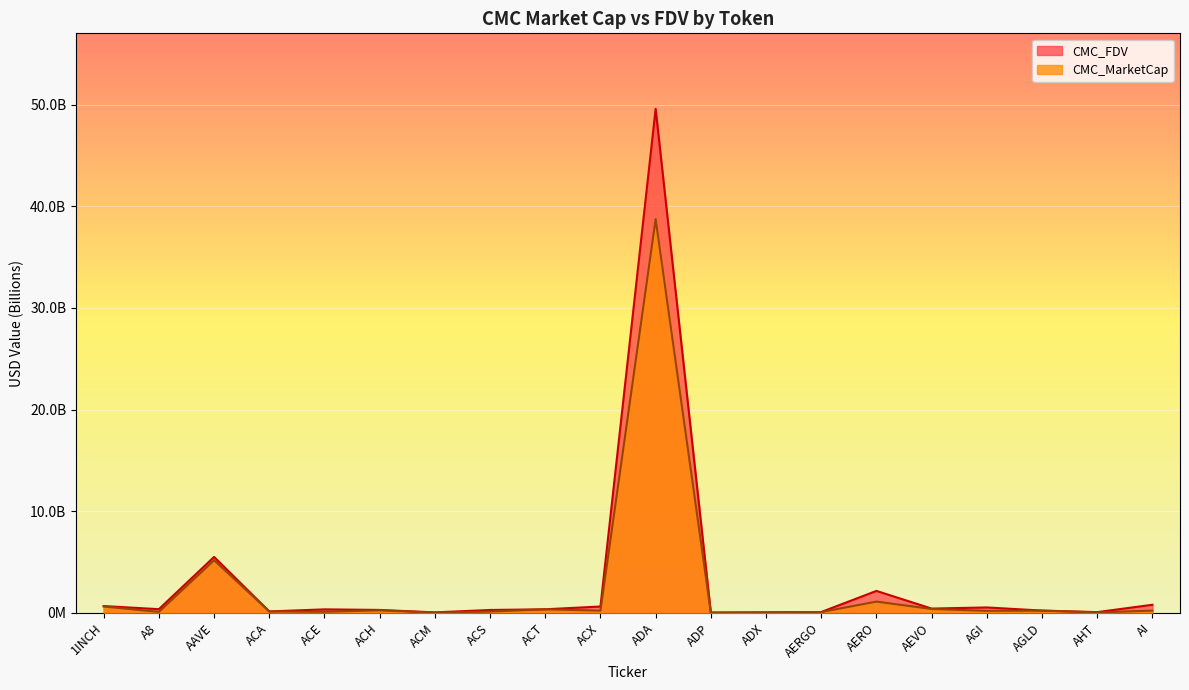

Reading left to right, transcribe all the data shown in this chart.

CMC_MarketCap: 0.6	0.1	5.2	0.1	0.1	0.2	0.0	0.1	0.3	0.2	38.7	0.0	0.0	0.1	1.1	0.4	0.2	0.2	0.0	0.2
CMC_FDV: 0.7	0.3	5.5	0.1	0.3	0.3	0.0	0.3	0.3	0.6	49.6	0.0	0.0	0.1	2.1	0.4	0.5	0.2	0.1	0.8